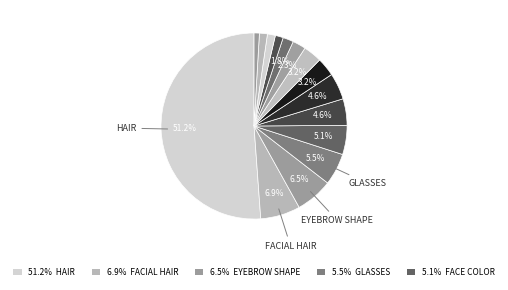

How many slices are in this pie chart?

15